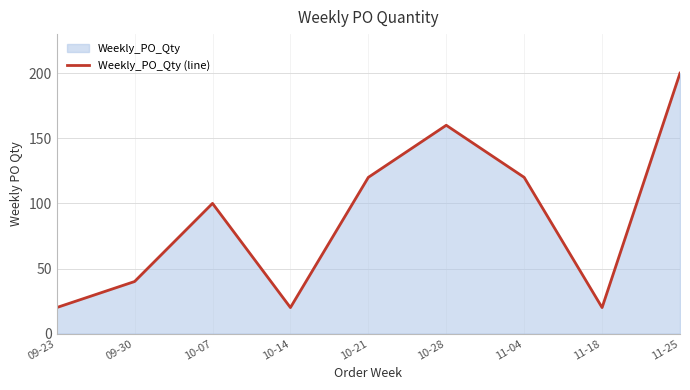

True or false: the data shows 262 at 11-25.

False